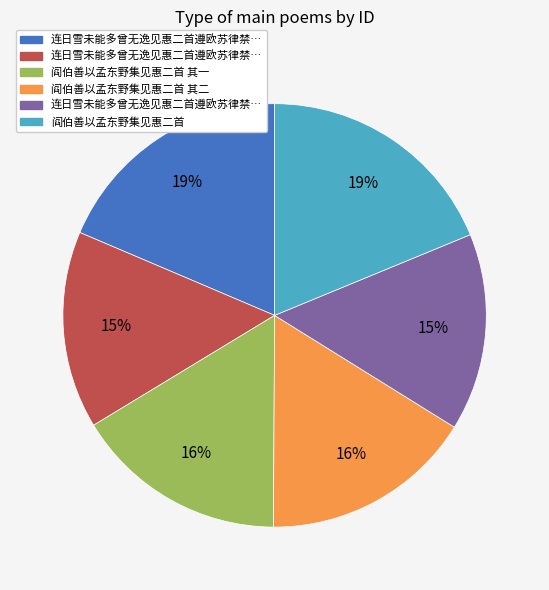

To the nearest percent, what is the average slice percentage?

17%